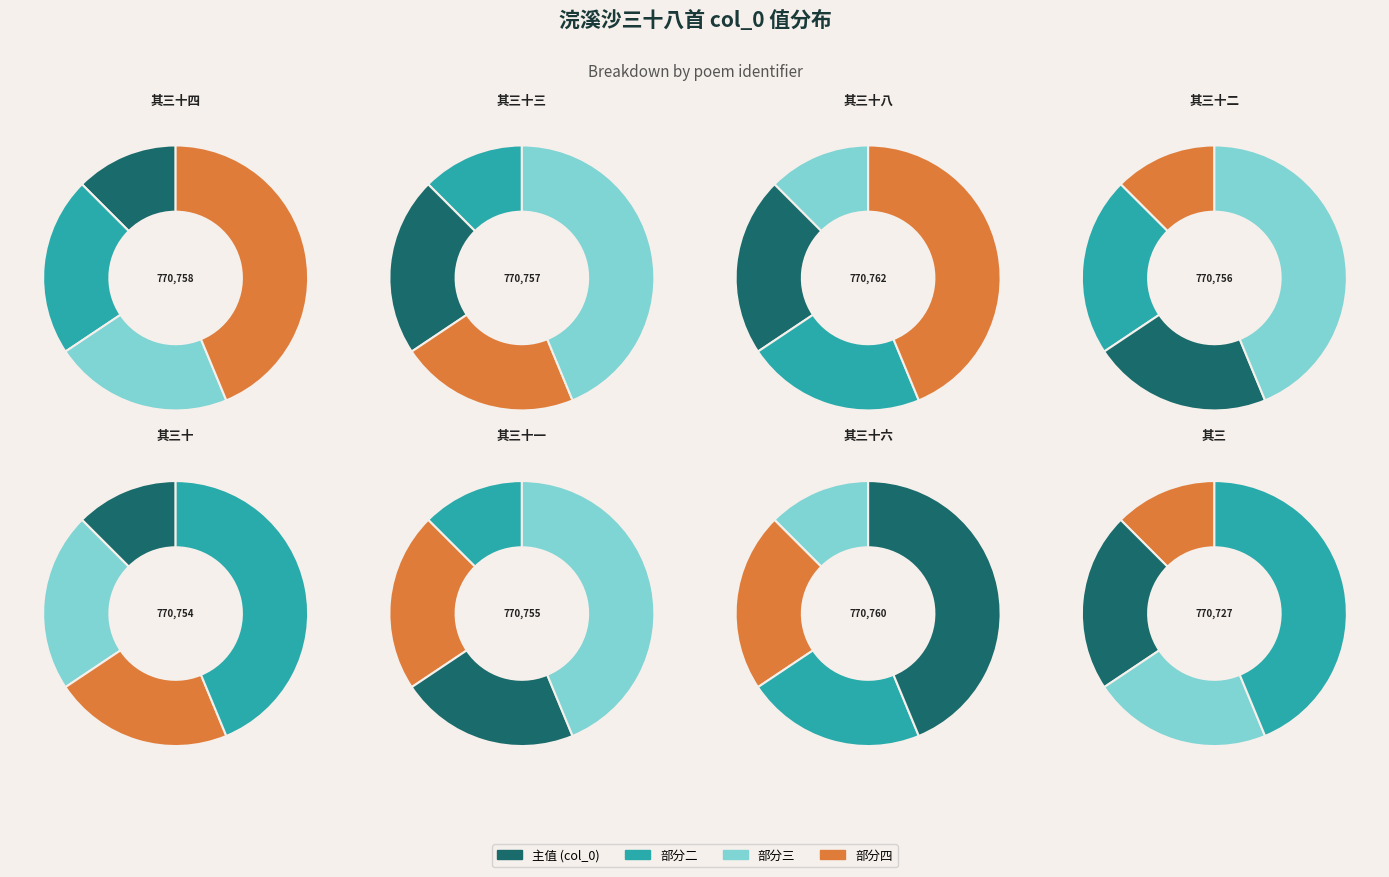

Which slice is the largest?

浣溪沙三十八首 其三十八